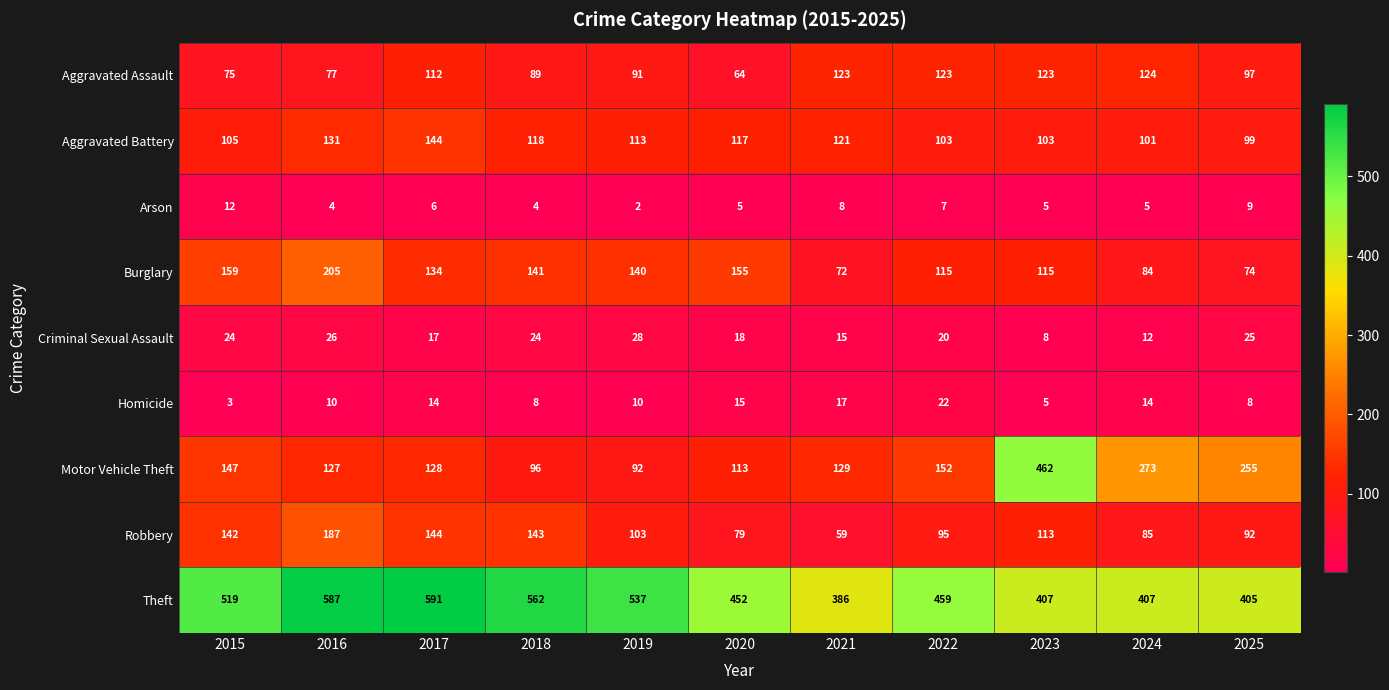

What is the sum of all Arson values?

67